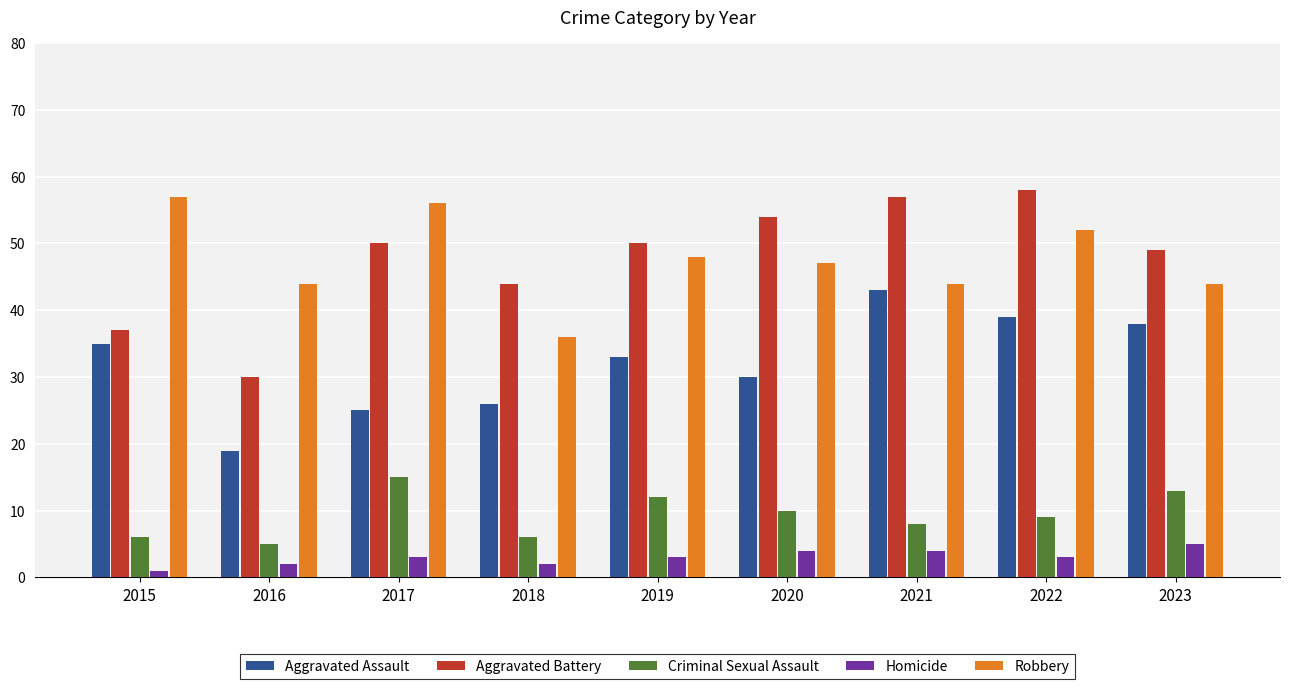

At how many categories does at least one series exceed 41?

9